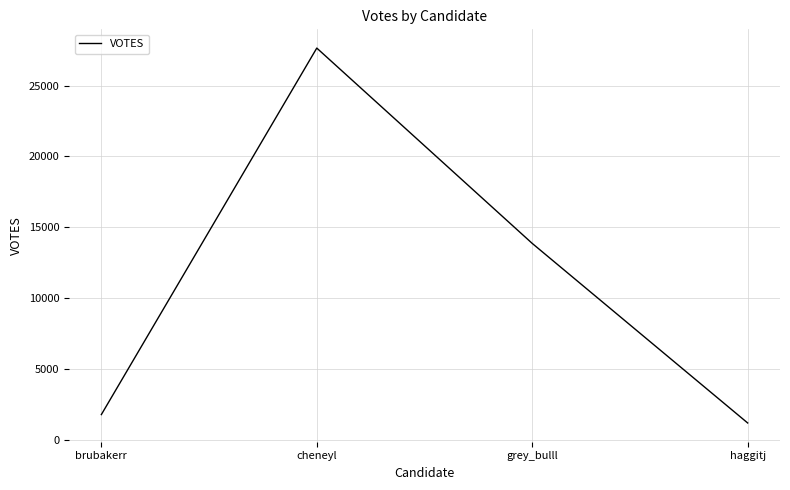

What is the difference between the values at cheneyl and brubakerr?

25851